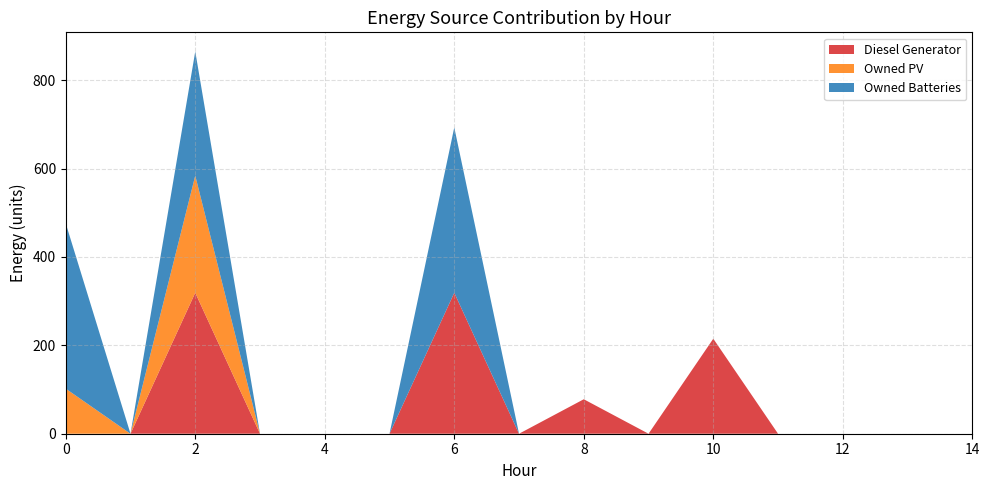

Reading left to right, transcribe all the data shown in this chart.

Diesel Generator: 0=0	1=0	2=319	3=0	4=0	5=0	6=319	7=0	8=78	9=0	10=215	11=0	12=0	13=0	14=0
Owned PV: 0=102	1=0	2=265	3=0	4=0	5=0	6=0	7=0	8=0	9=0	10=0	11=0	12=0	13=0	14=0
Owned Batteries: 0=374	1=0	2=281	3=0	4=0	5=0	6=374	7=0	8=0	9=0	10=0	11=0	12=0	13=0	14=0